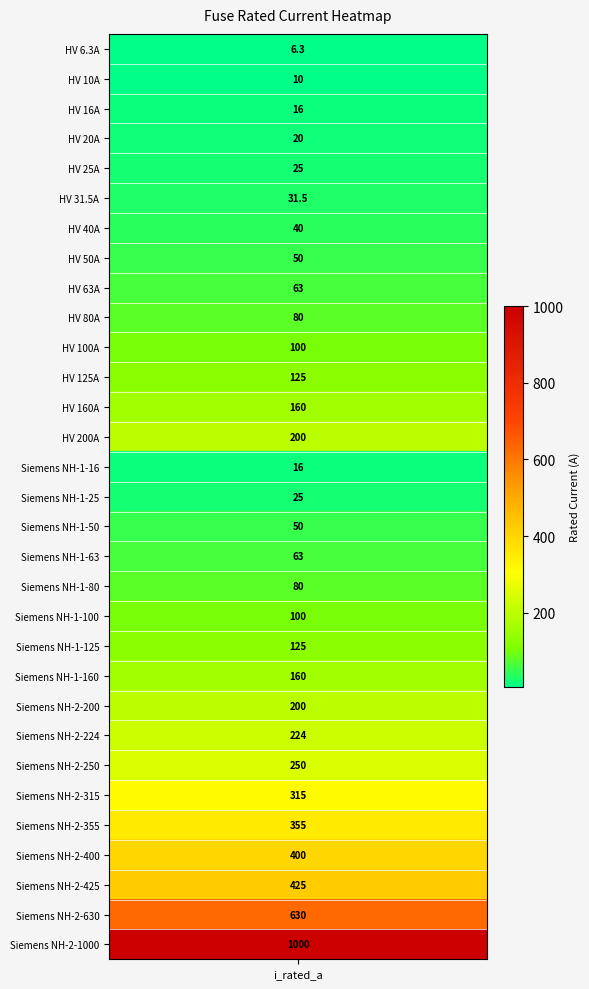

Where does the data first go above 100?

11